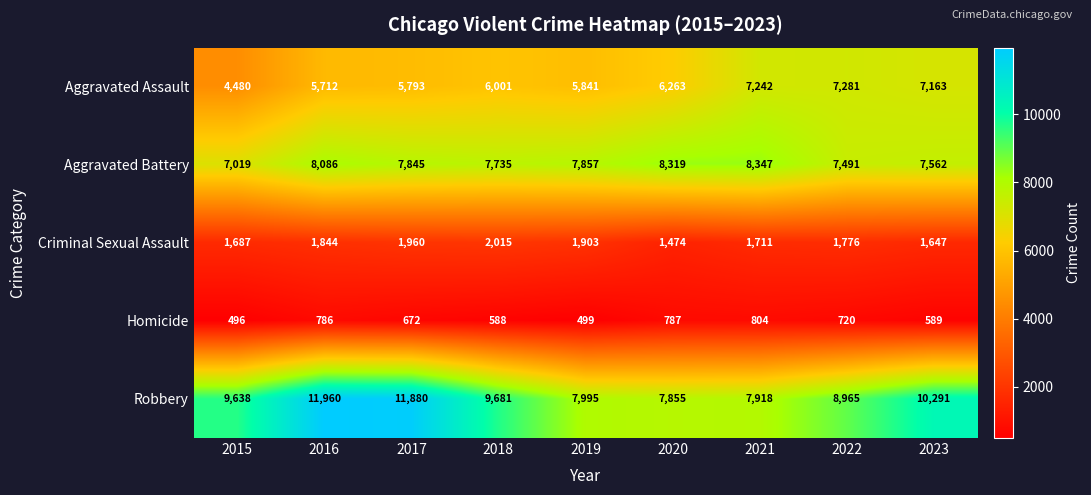

At which label is Robbery closest to 9907?

2018